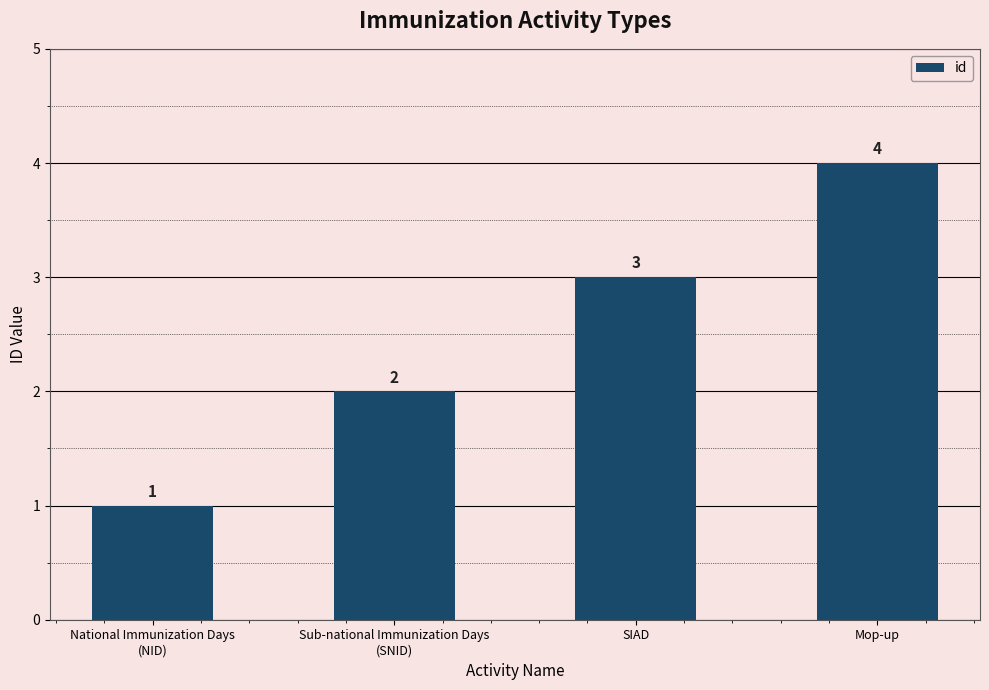

True or false: the data shows 1 at National Immunization Days
(NID).

True